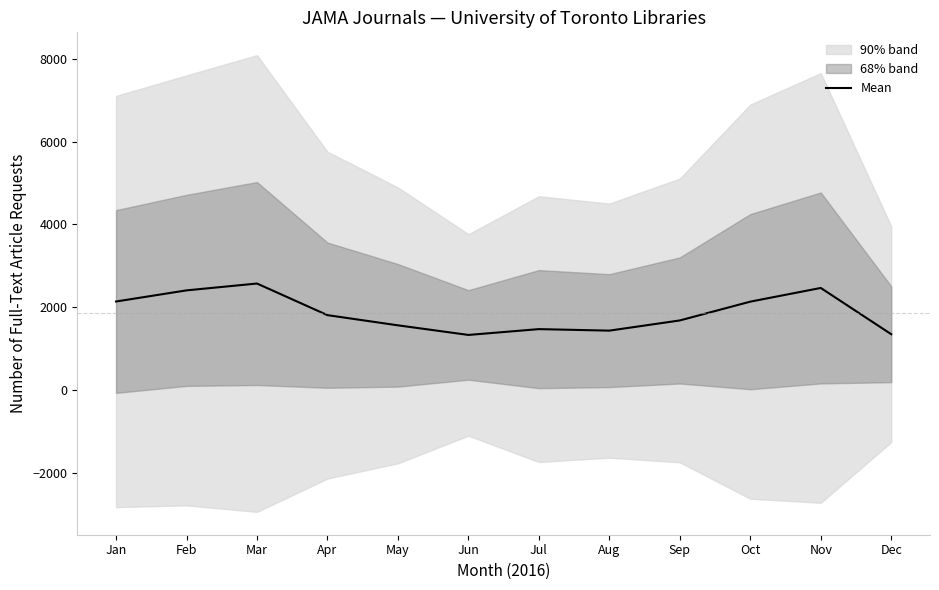

Which label corresponds to the largest value in the chart?

Mar